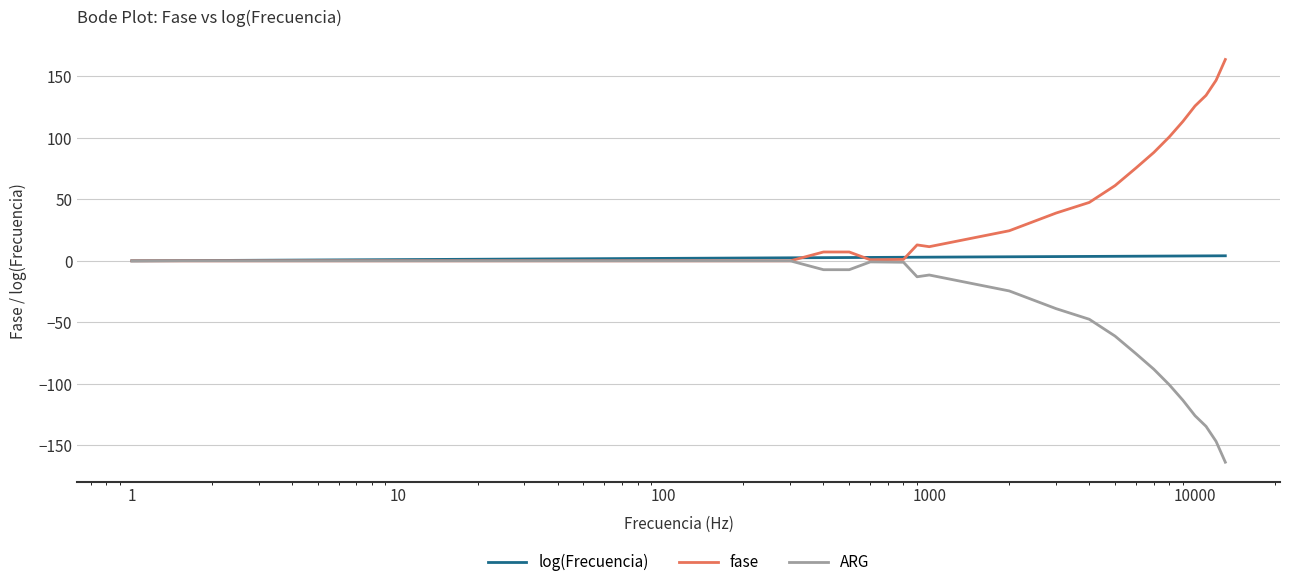

Which series has the largest total across all categories?

fase